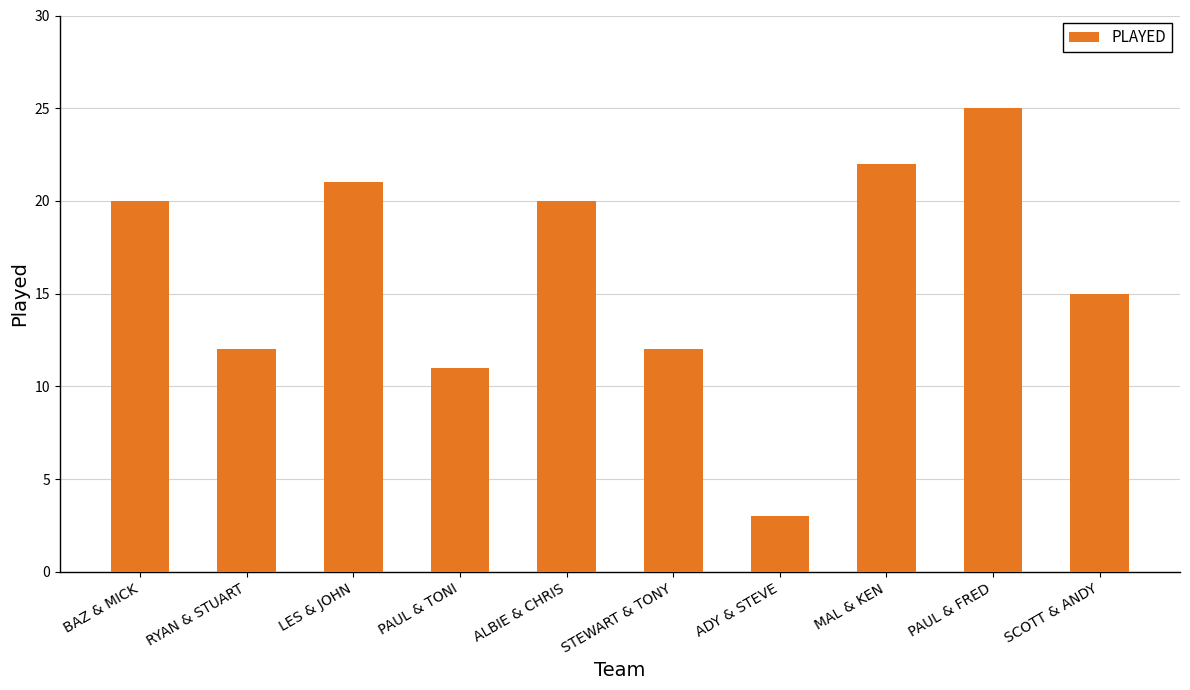

What is the label of the 8th bar from the right?

LES & JOHN